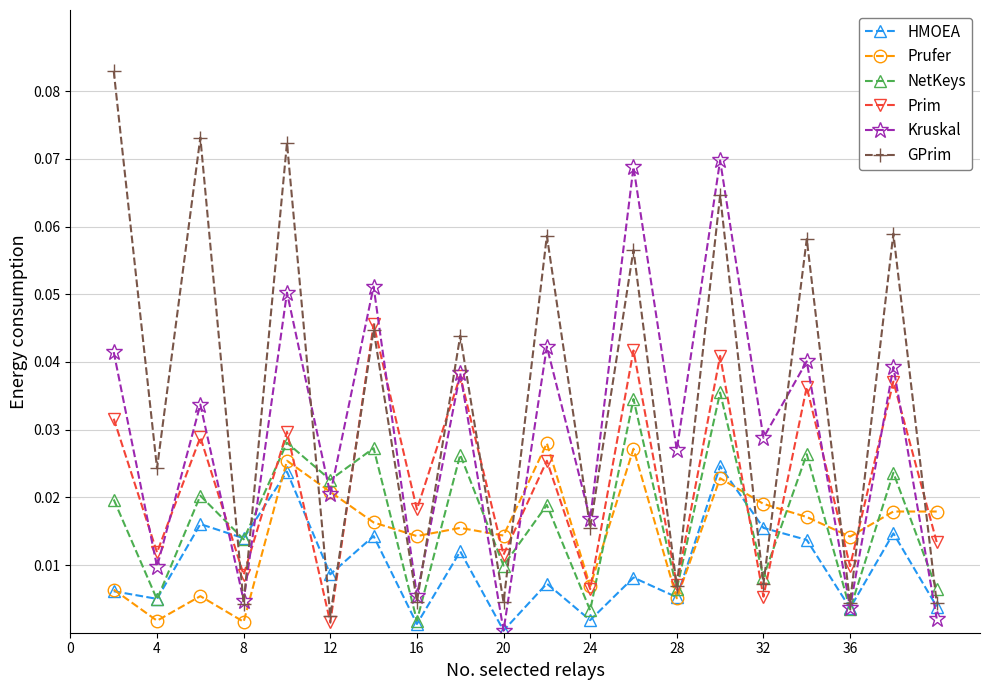

How many interior local valleys does the NetKeys series have?

9